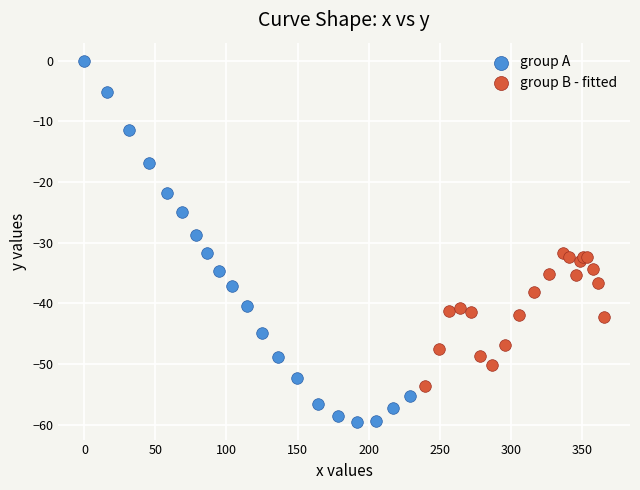

Which series has the widest spread of Y values?

group A